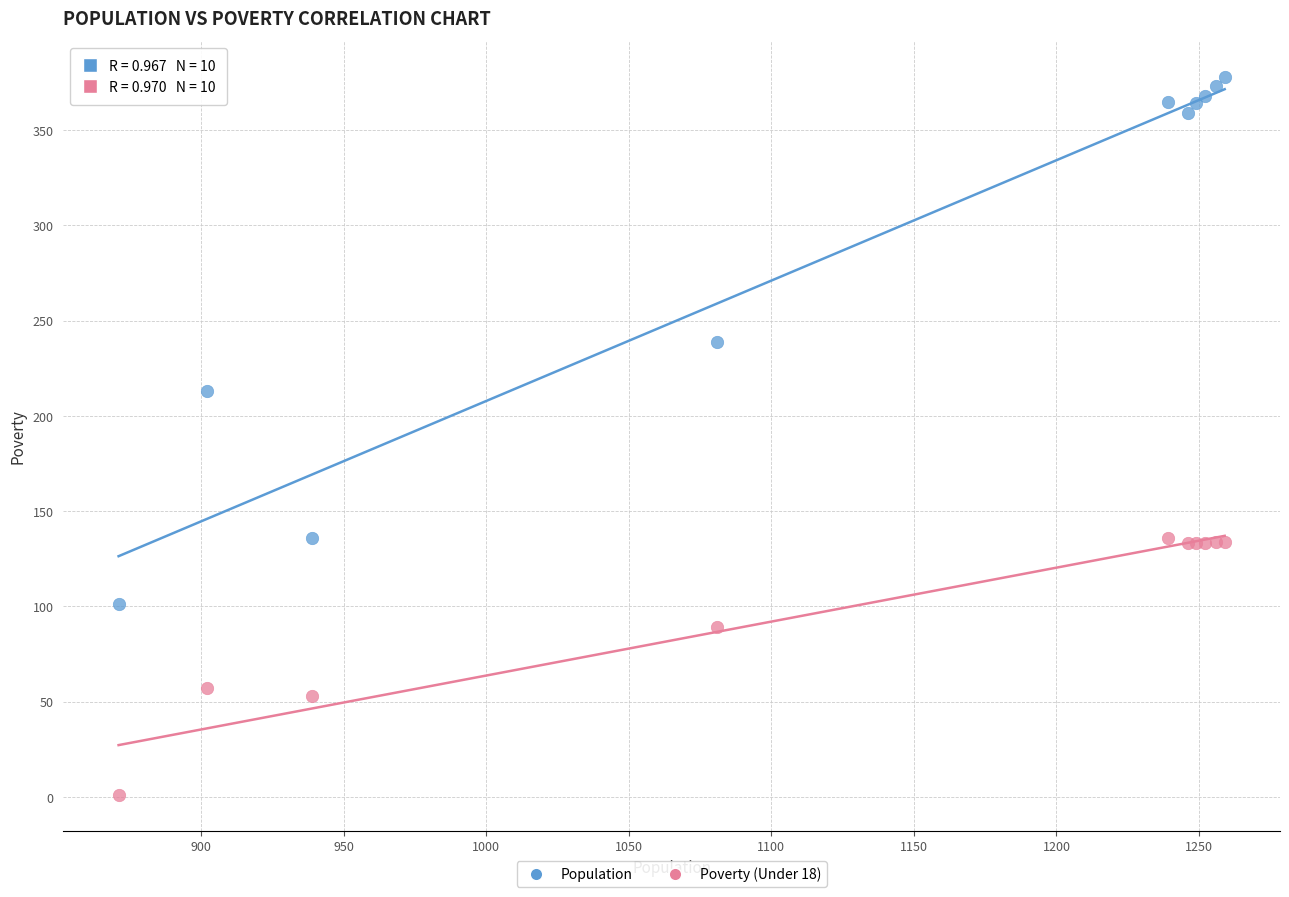

Which series has the widest spread of Y values?

Population